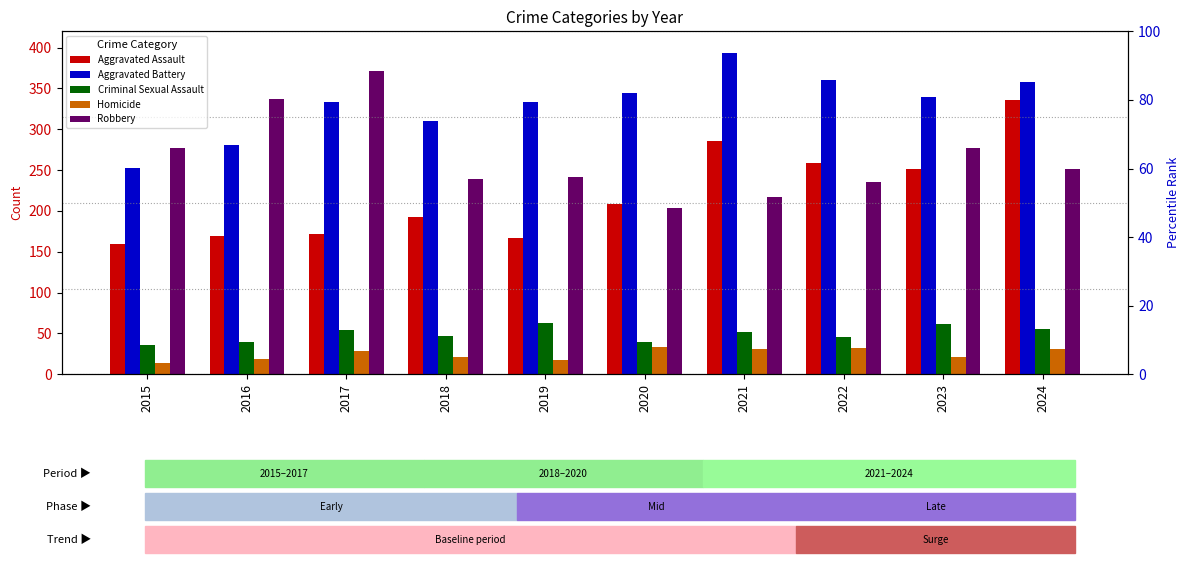

How many bars are there in each group?

5